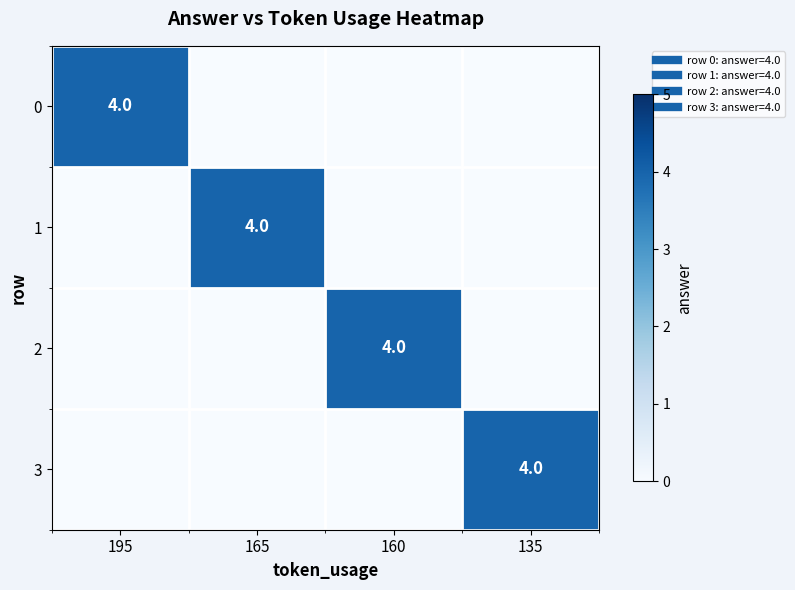

At which label does 1 reach its minimum?

195